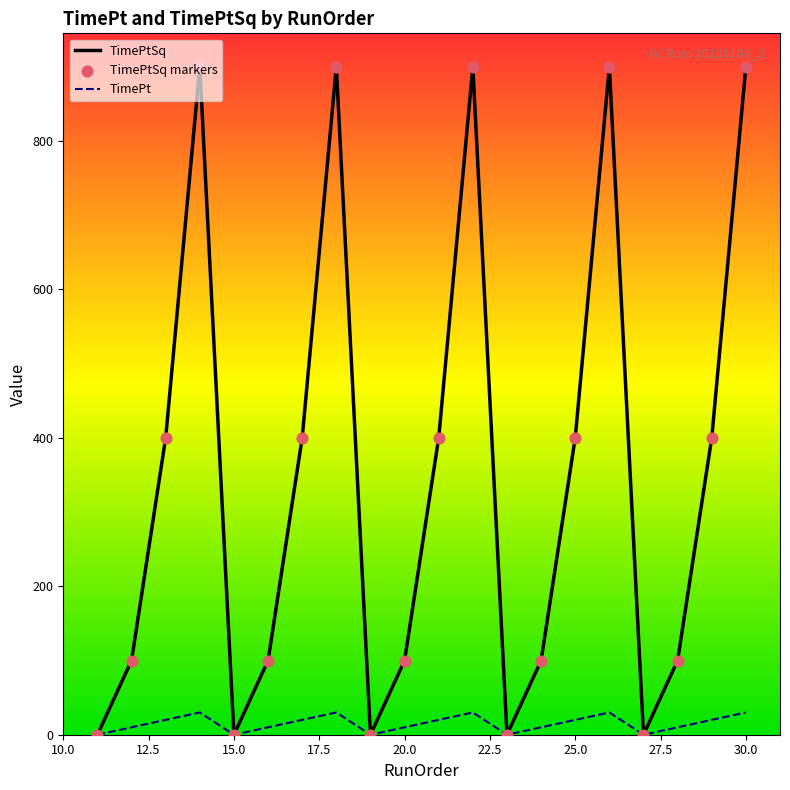

Which series has the largest total across all categories?

TimePtSq